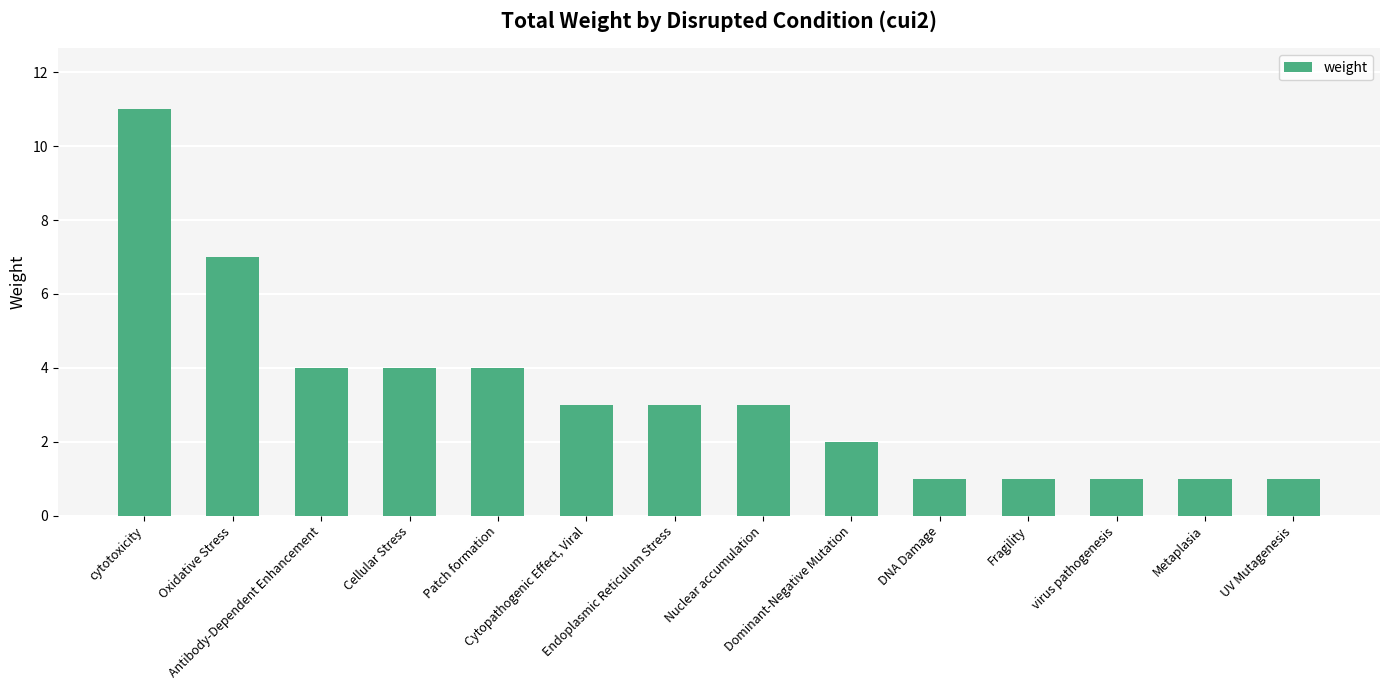

True or false: the data shows 3 at Nuclear accumulation.

True